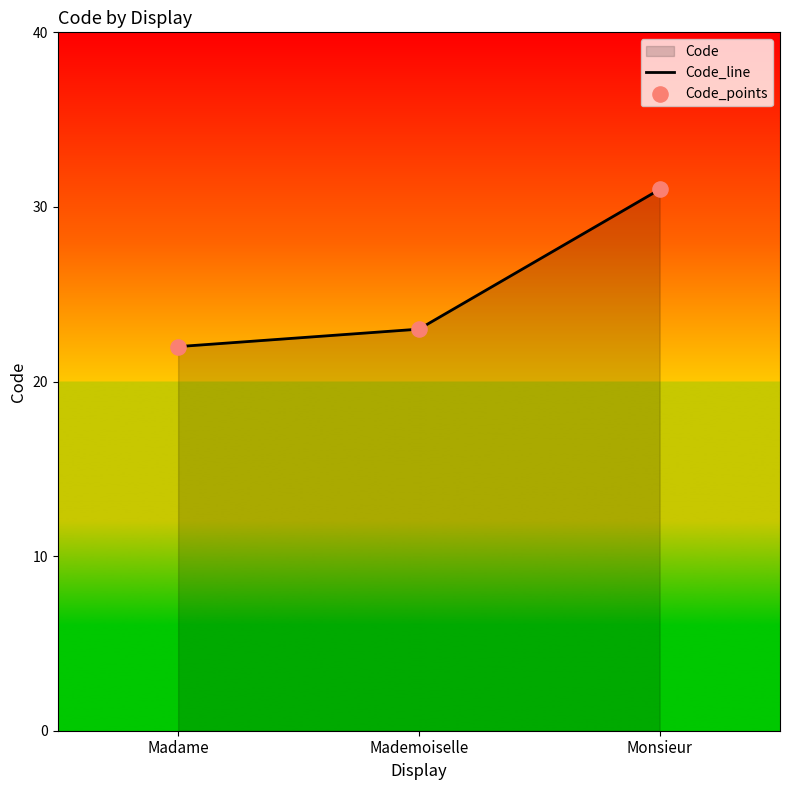

Which series has the widest spread of Y values?

Code_line